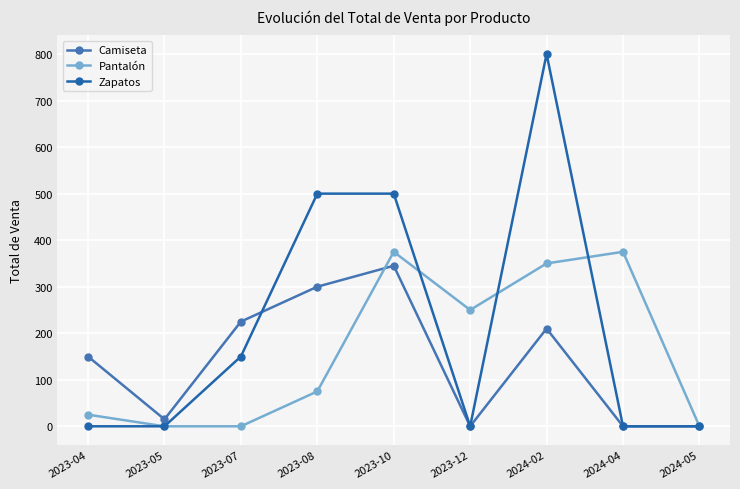

Which label corresponds to the smallest value in the chart?

2023-12